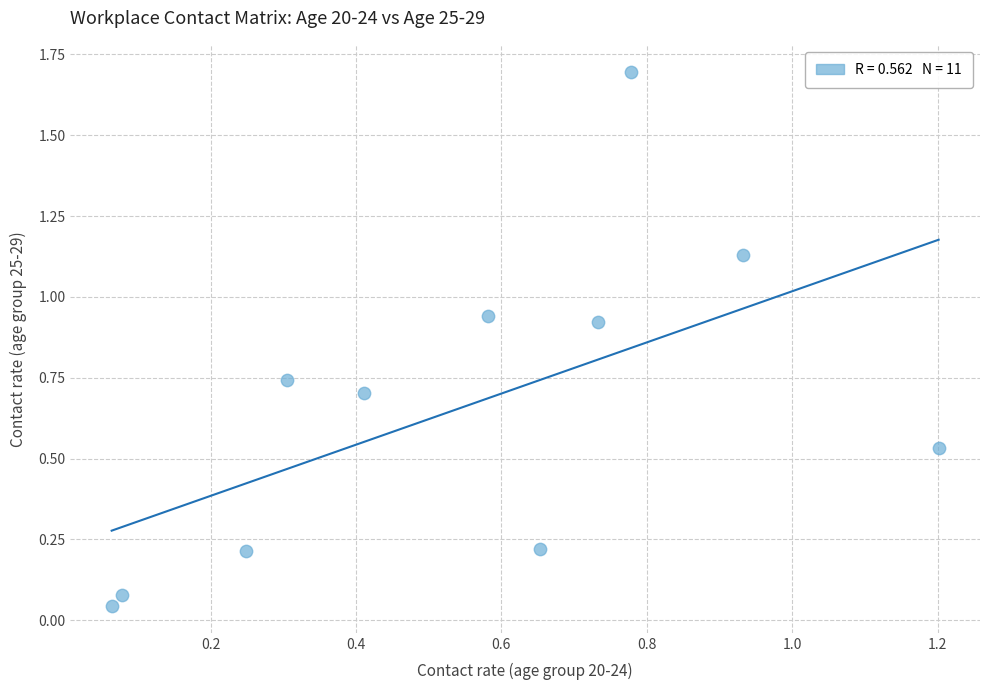

What is the range of Y values (max minus min)?

1.7